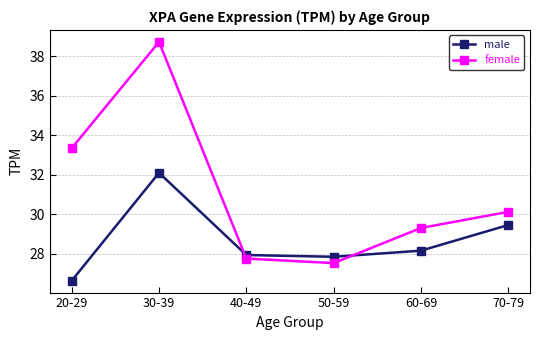

What is the label of the 1st point from the left?

20-29